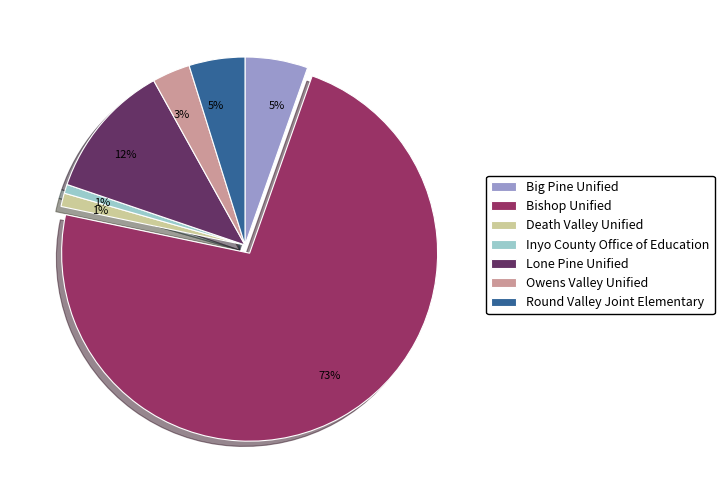

Which has a higher value, Owens Valley Unified or Lone Pine Unified?

Lone Pine Unified